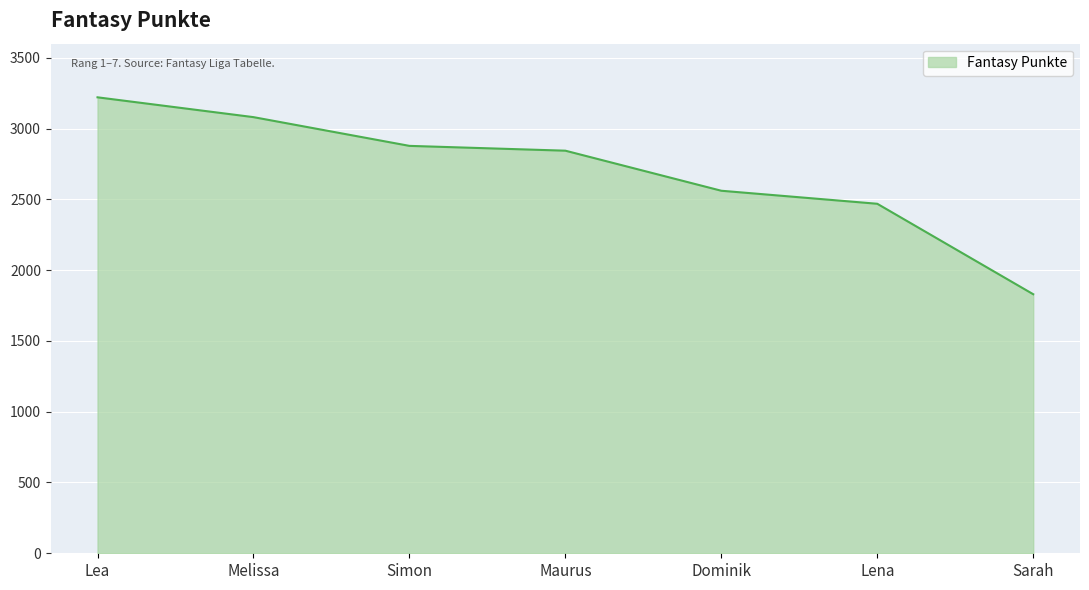

What is the difference between the second highest and minimum values?

1251